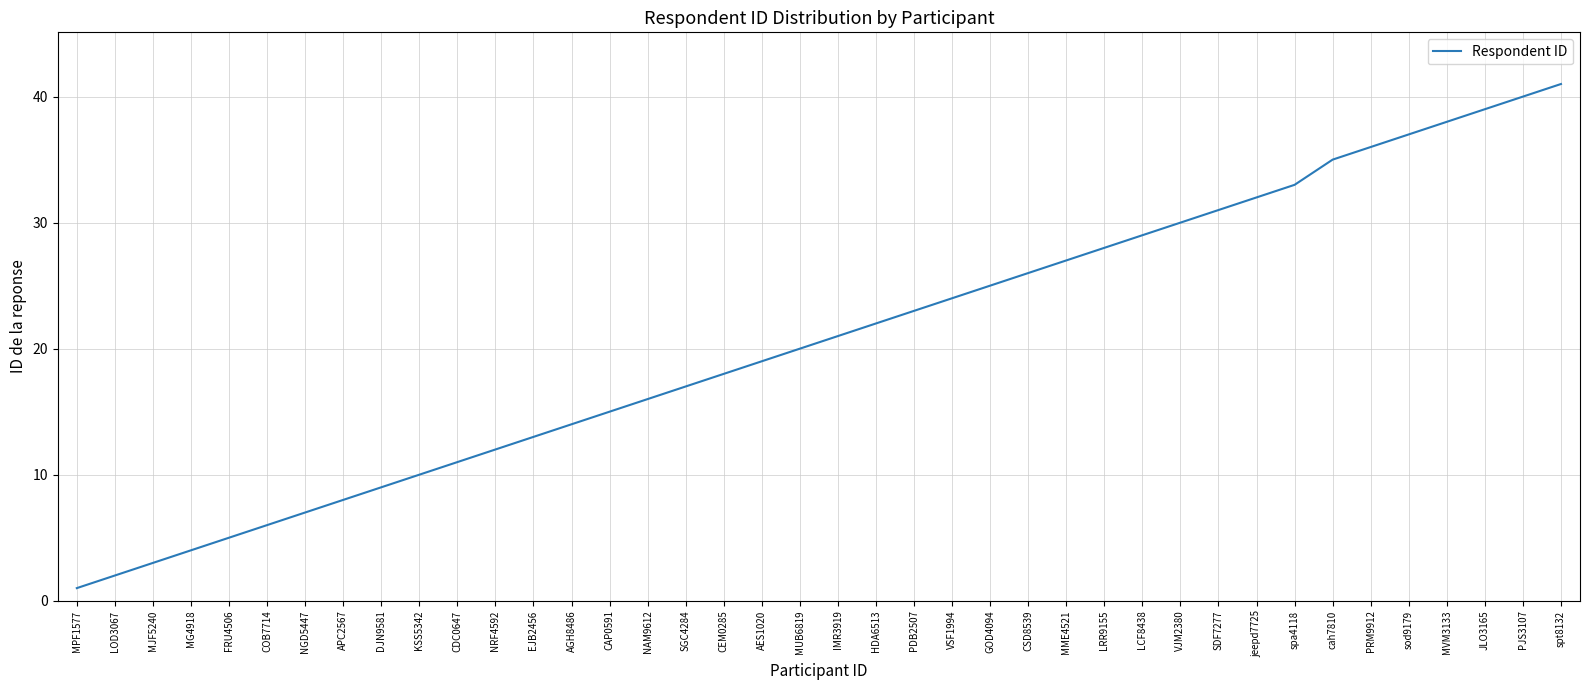

Between IMR3919 and FRU4506, which is larger?

IMR3919